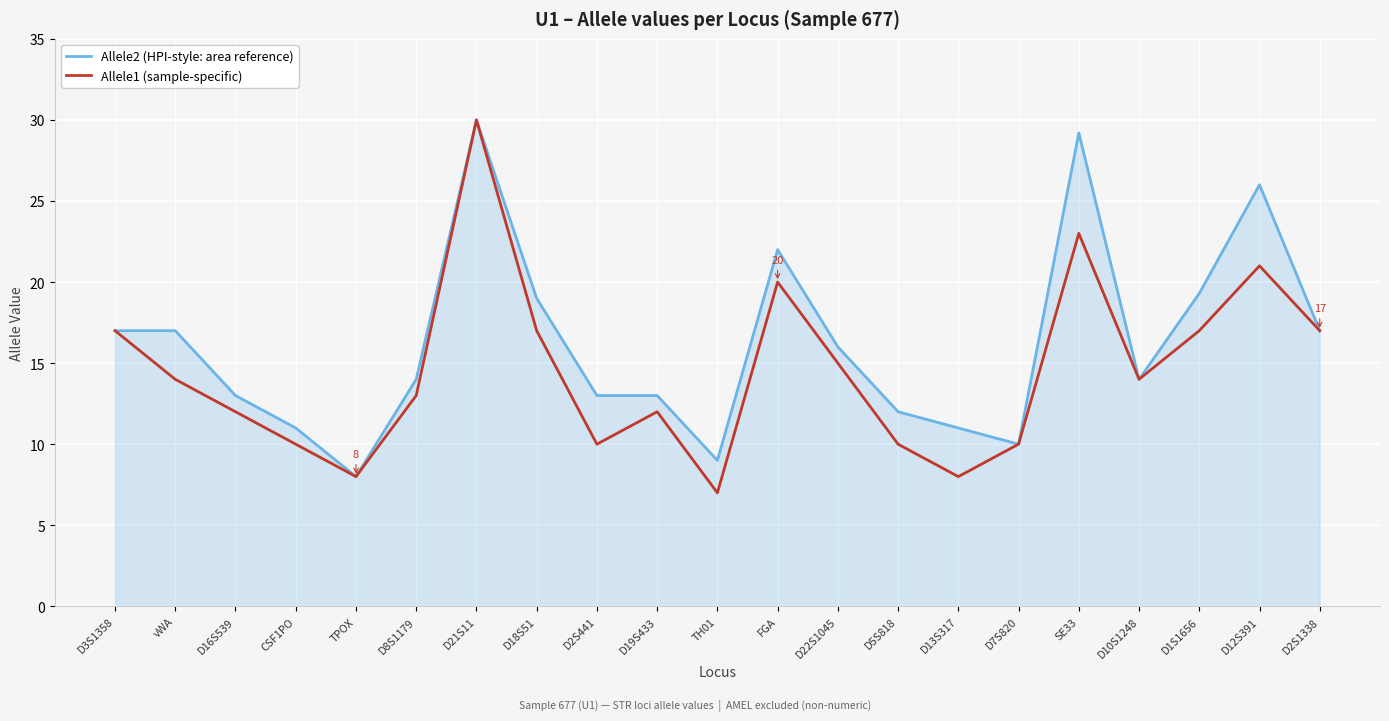

What is the greatest value displayed?

30.0